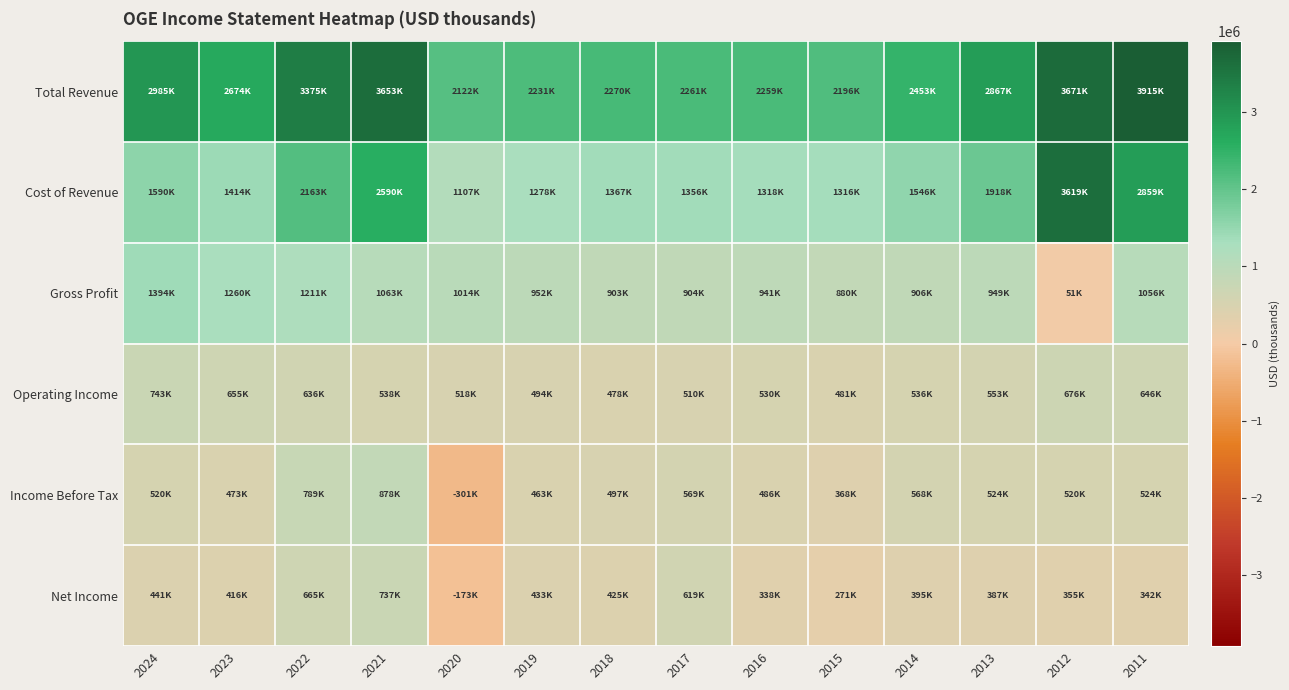

Which series changed the most between 2022 and 2013?

Total Revenue